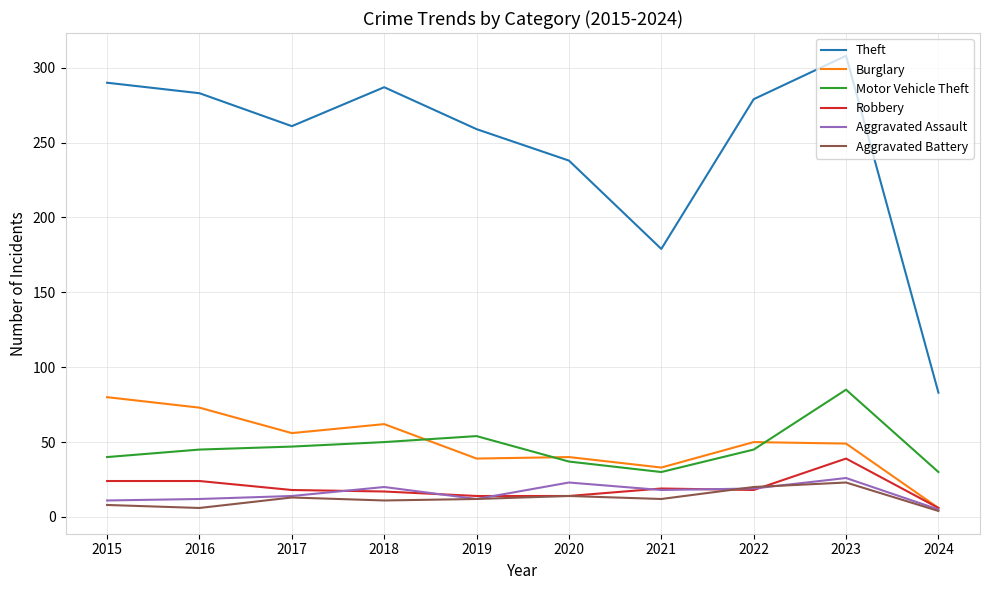

At which category is the sum across all series the highest?

2023